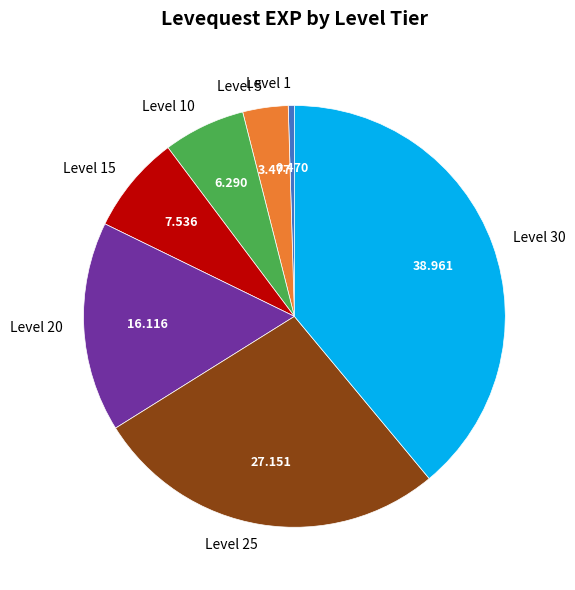

Which category has the smallest portion of the pie?

Level 1